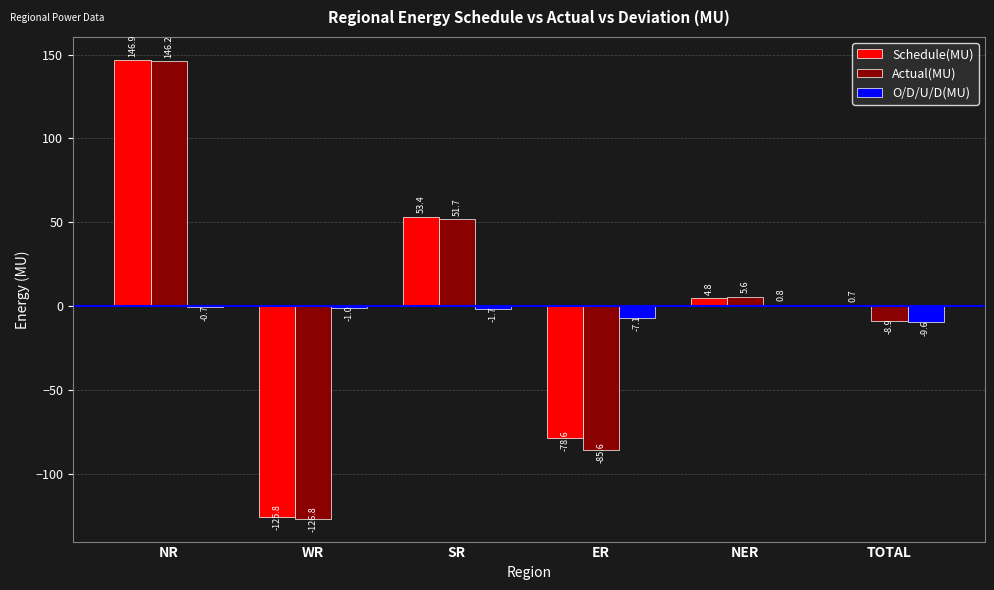

Between NR and SR, which series saw the biggest shift?

Actual(MU)